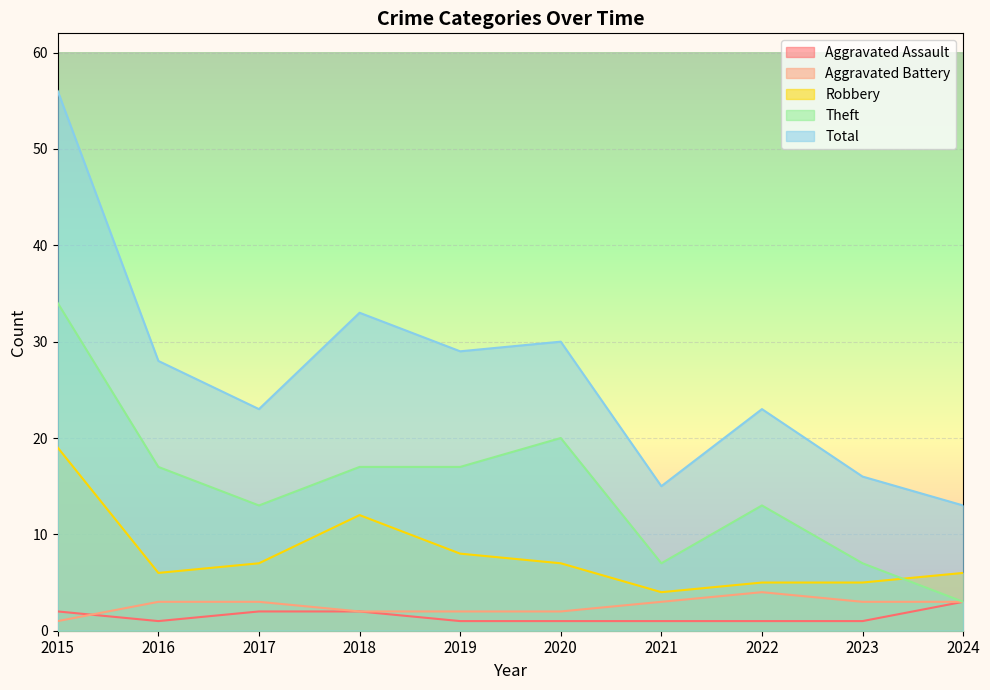

Reading left to right, what are all the values shown in this chart?

Aggravated Assault: 2015=2	2016=1	2017=2	2018=2	2019=1	2020=1	2021=1	2022=1	2023=1	2024=3
Aggravated Battery: 2015=1	2016=3	2017=3	2018=2	2019=2	2020=2	2021=3	2022=4	2023=3	2024=3
Robbery: 2015=19	2016=6	2017=7	2018=12	2019=8	2020=7	2021=4	2022=5	2023=5	2024=6
Theft: 2015=34	2016=17	2017=13	2018=17	2019=17	2020=20	2021=7	2022=13	2023=7	2024=3
Total: 2015=56	2016=28	2017=23	2018=33	2019=29	2020=30	2021=15	2022=23	2023=16	2024=13